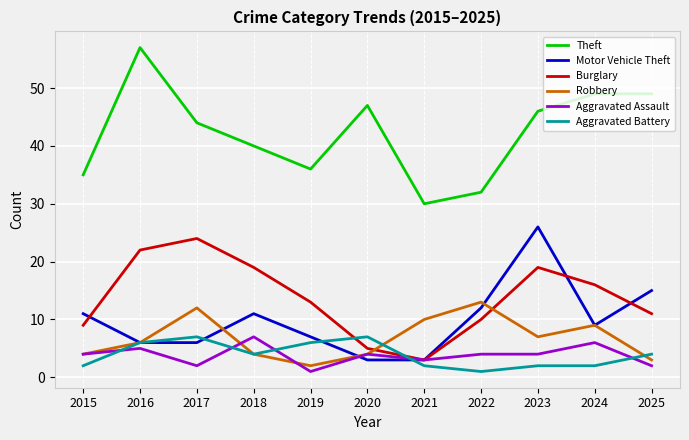

What is the total value across all series at 2017?

95